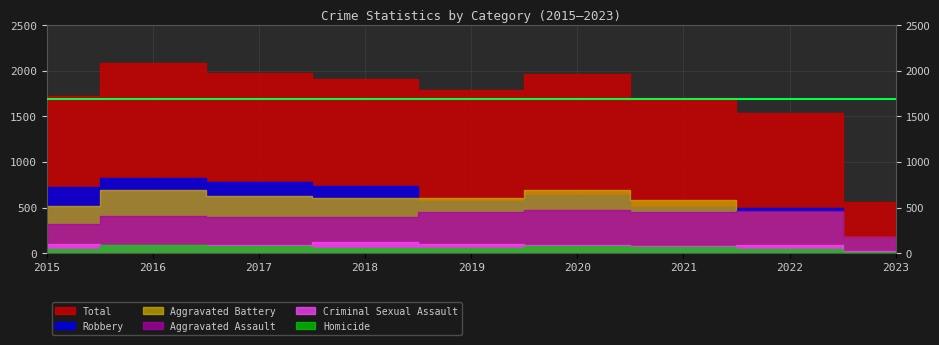

At which category does Robbery reach its first local valley?

2019